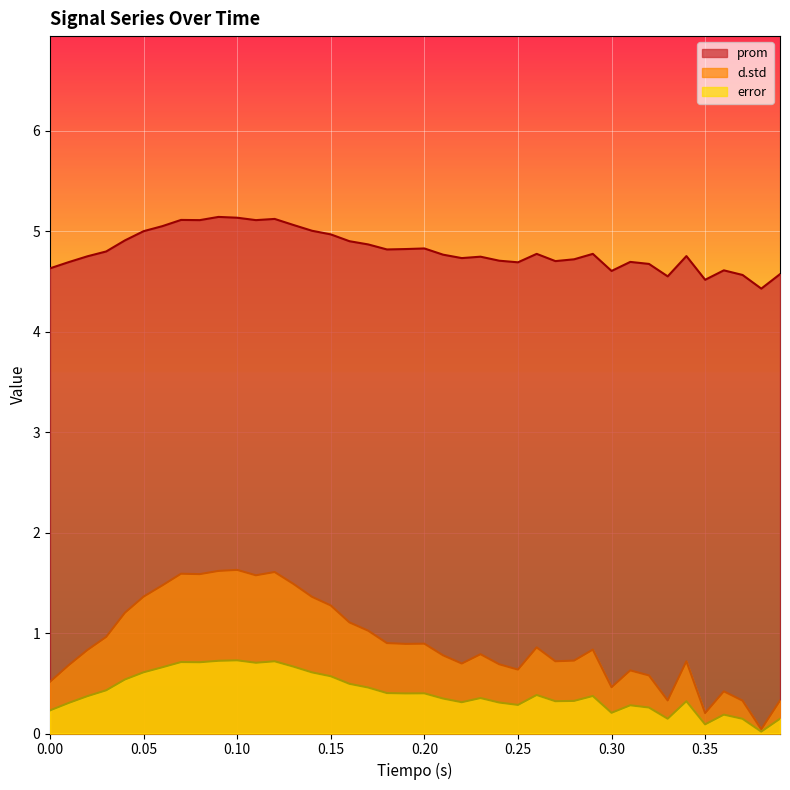

How many lines are shown in the chart?

3